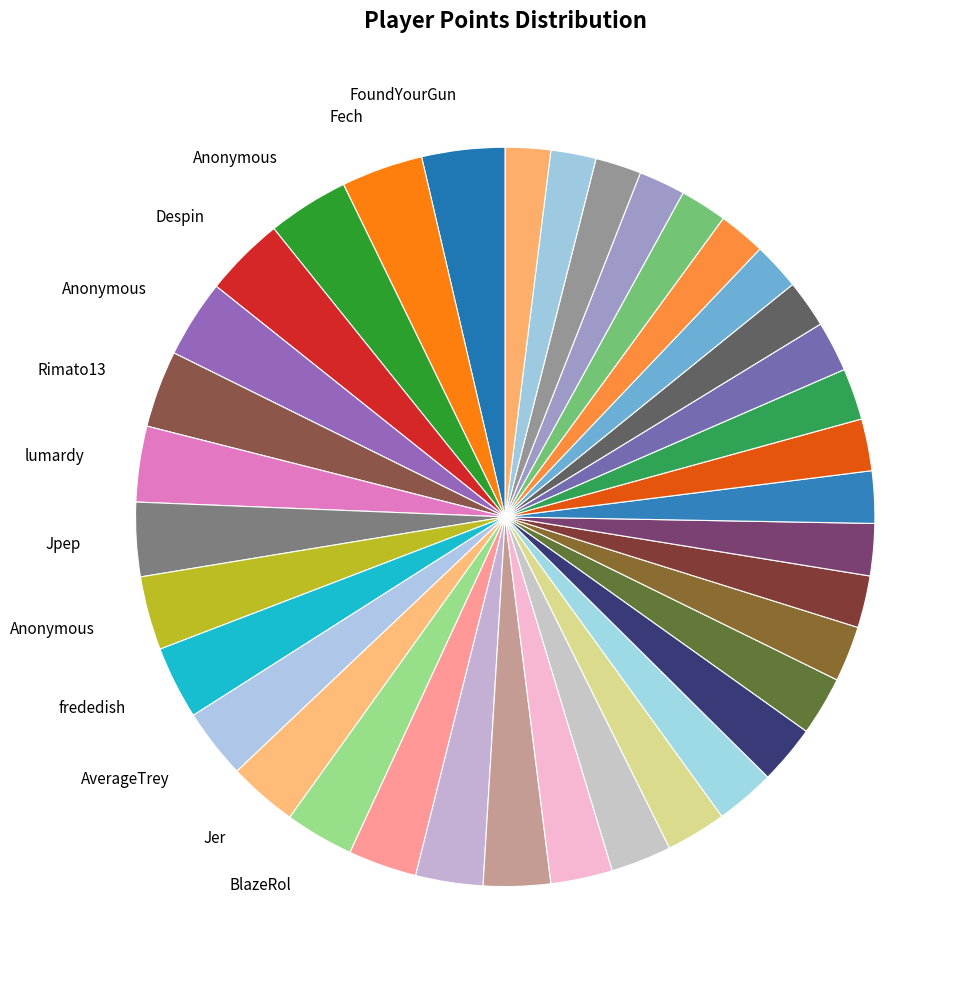

Which slice is the largest?

FoundYourGun